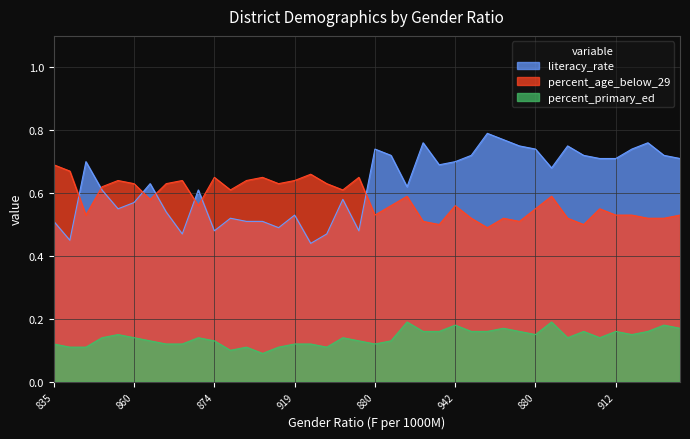

Reading left to right, extract all data points from this chart.

literacy_rate: 0.5	0.5	0.7	0.6	0.6	0.6	0.6	0.5	0.5	0.6	0.5	0.5	0.5	0.5	0.5	0.5	0.4	0.5	0.6	0.5	0.7	0.7	0.6	0.8	0.7	0.7	0.7	0.8	0.8	0.8	0.7	0.7	0.8	0.7	0.7	0.7	0.7	0.8	0.7	0.7
percent_age_below_29: 0.7	0.7	0.5	0.6	0.6	0.6	0.6	0.6	0.6	0.6	0.7	0.6	0.6	0.7	0.6	0.6	0.7	0.6	0.6	0.7	0.5	0.6	0.6	0.5	0.5	0.6	0.5	0.5	0.5	0.5	0.6	0.6	0.5	0.5	0.6	0.5	0.5	0.5	0.5	0.5
percent_primary_ed: 0.1	0.1	0.1	0.1	0.1	0.1	0.1	0.1	0.1	0.1	0.1	0.1	0.1	0.1	0.1	0.1	0.1	0.1	0.1	0.1	0.1	0.1	0.2	0.2	0.2	0.2	0.2	0.2	0.2	0.2	0.1	0.2	0.1	0.2	0.1	0.2	0.1	0.2	0.2	0.2